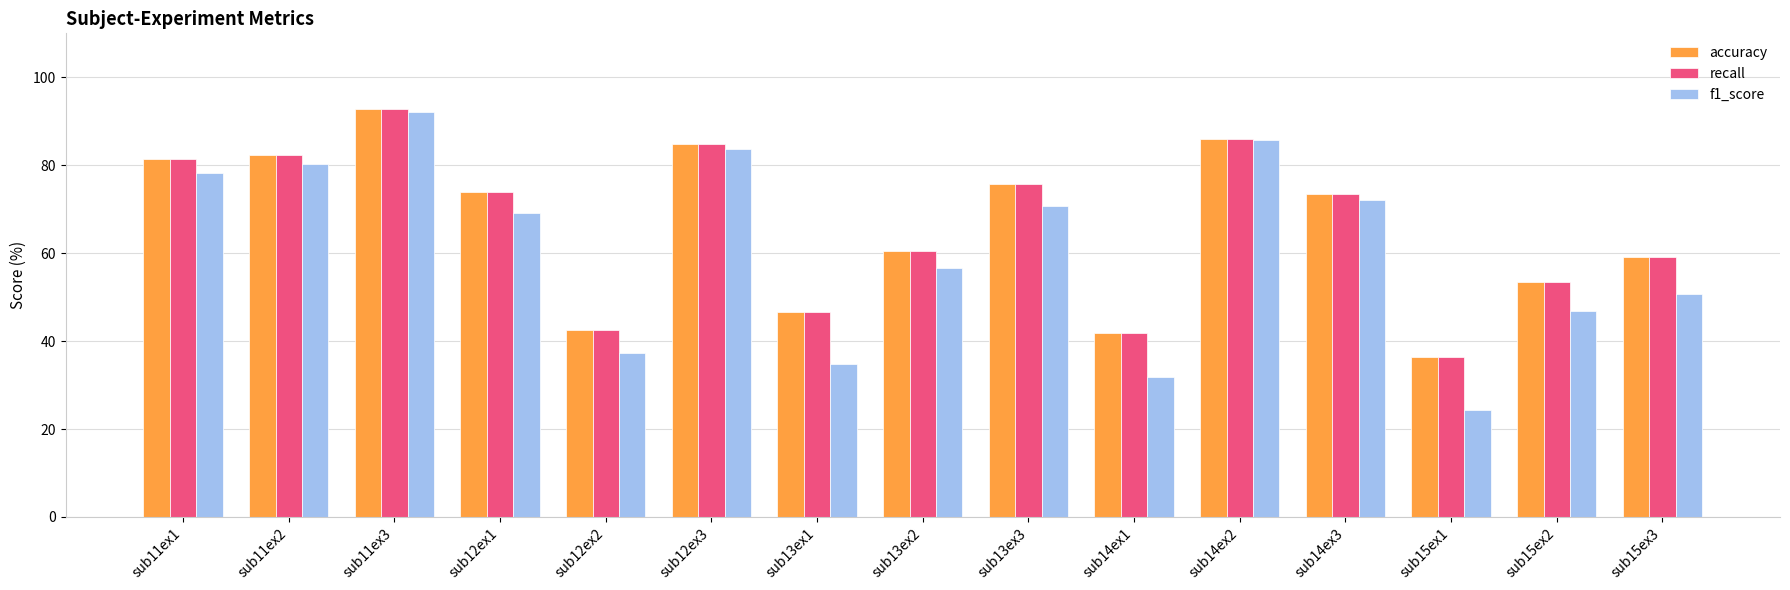

Read the accuracy value at sub11ex3.

92.8